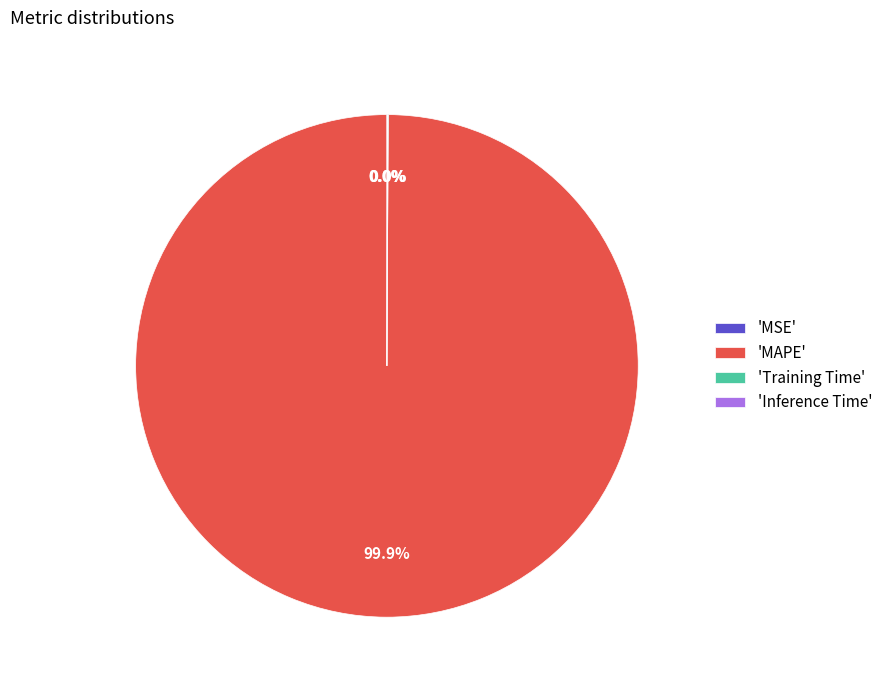

Which category has the biggest portion of the pie?

'MAPE'